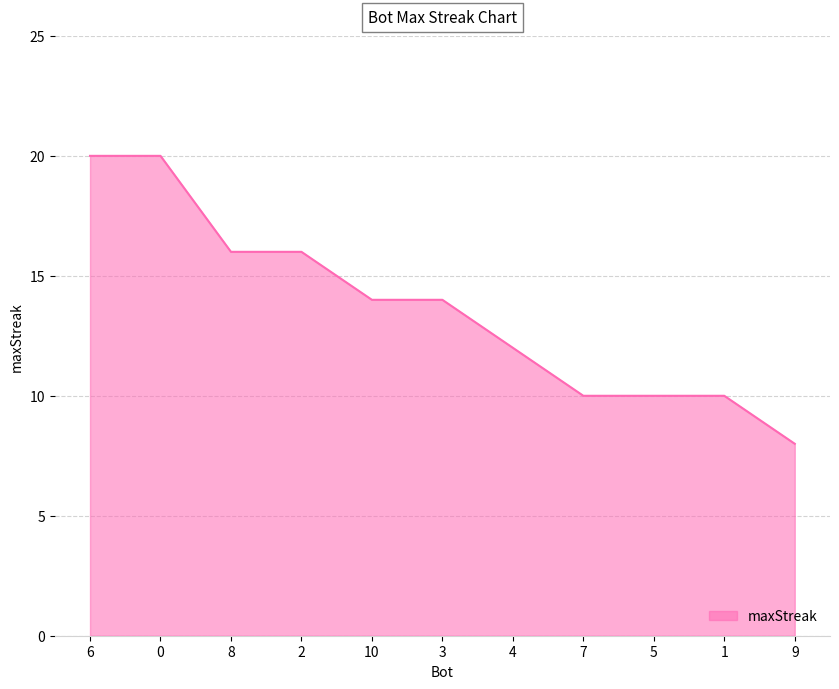

What is the average value?

14